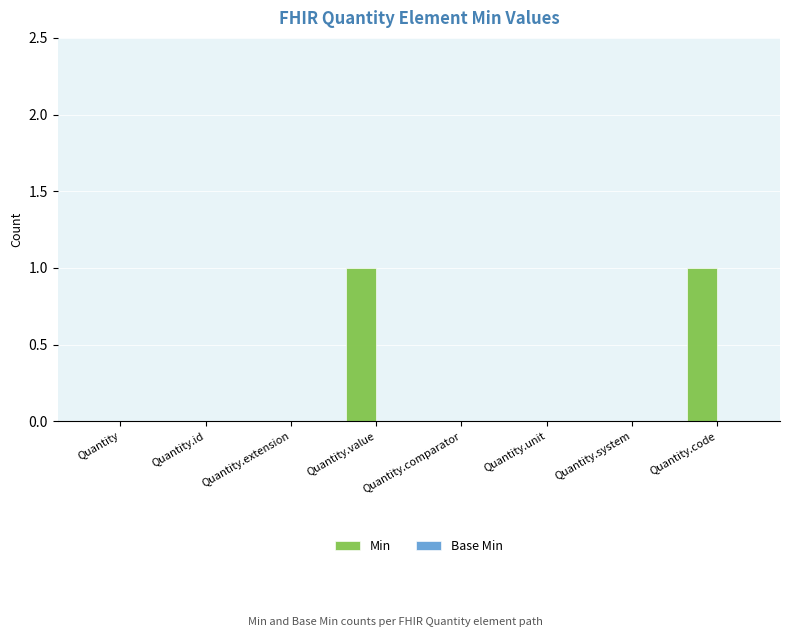

The value at Quantity is 0. True or false?

True